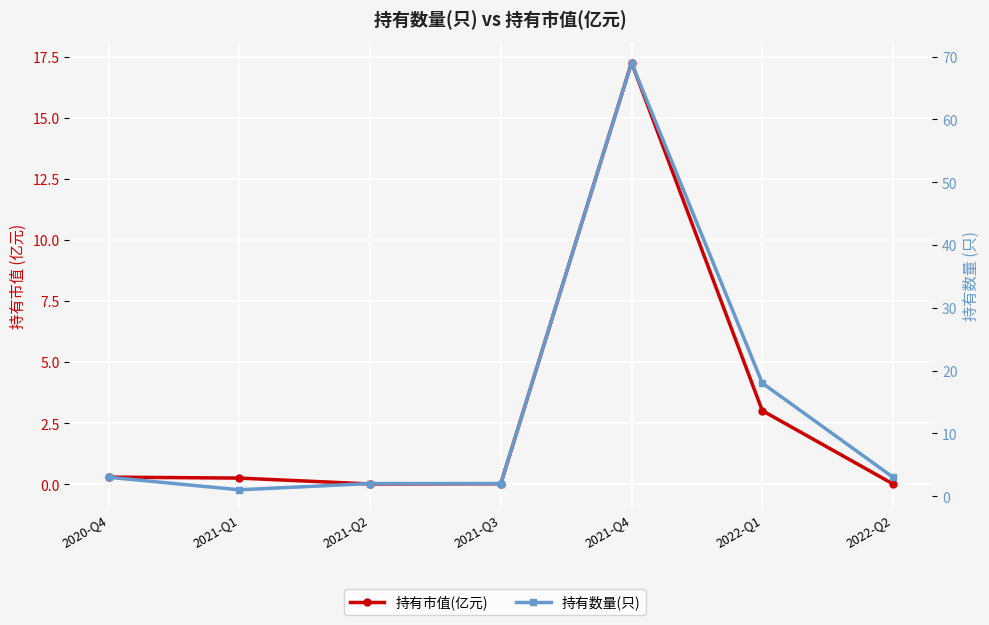

How many lines are shown in the chart?

2